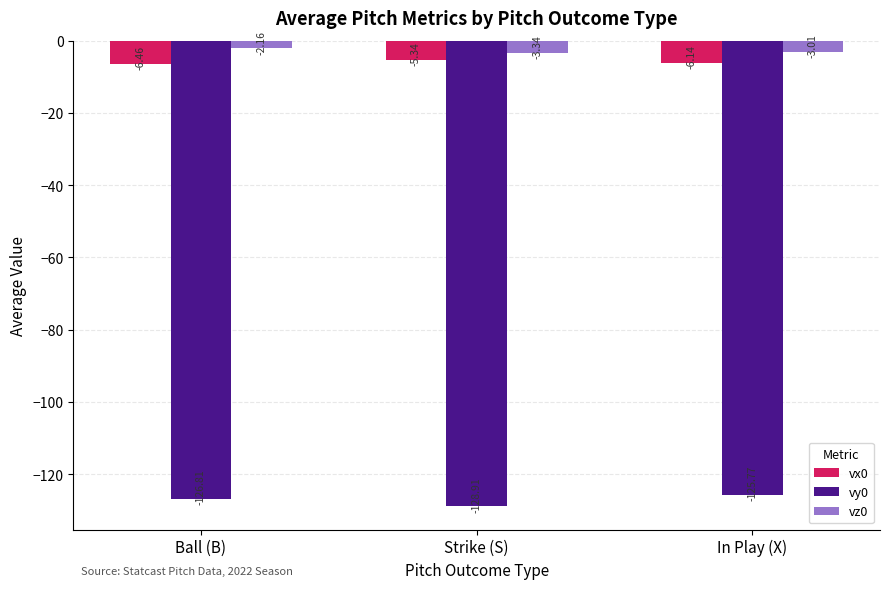

What is the difference between the vz0 values at In Play (X) and Strike (S)?

0.3